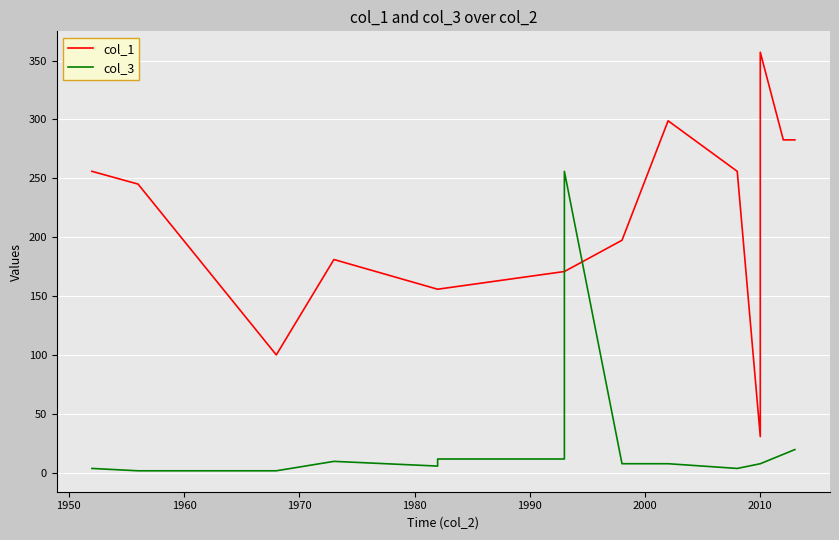

What is the maximum value shown in the chart?

357.0